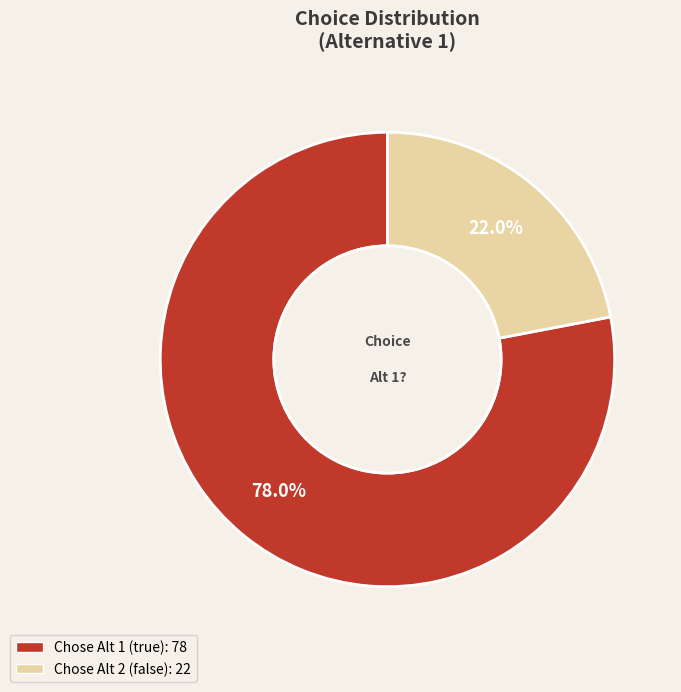

Count the number of slices in the pie.

2